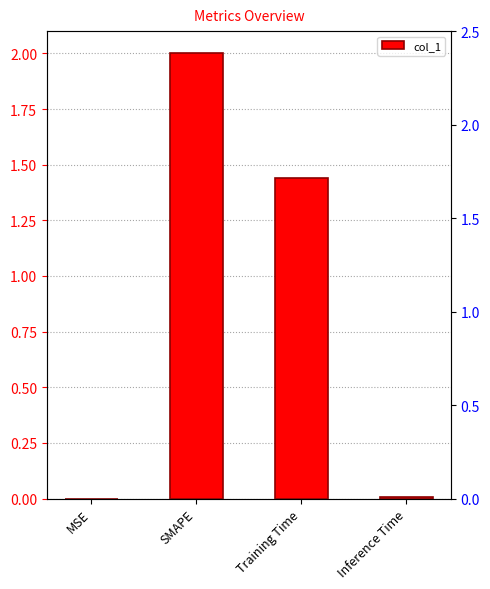

Where does the data first go above 1?

SMAPE